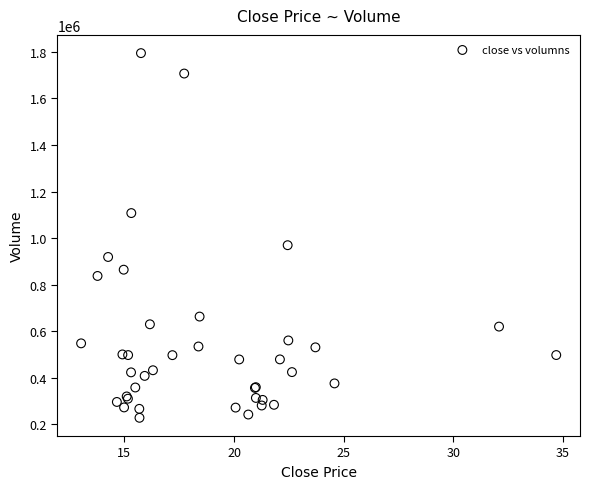

What Y value in the scatter plot is closest to 1011376?

969546.8